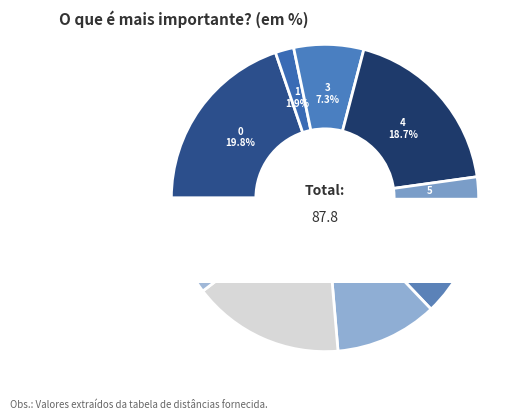

What percentage is NOT represented by 0?

80.2%